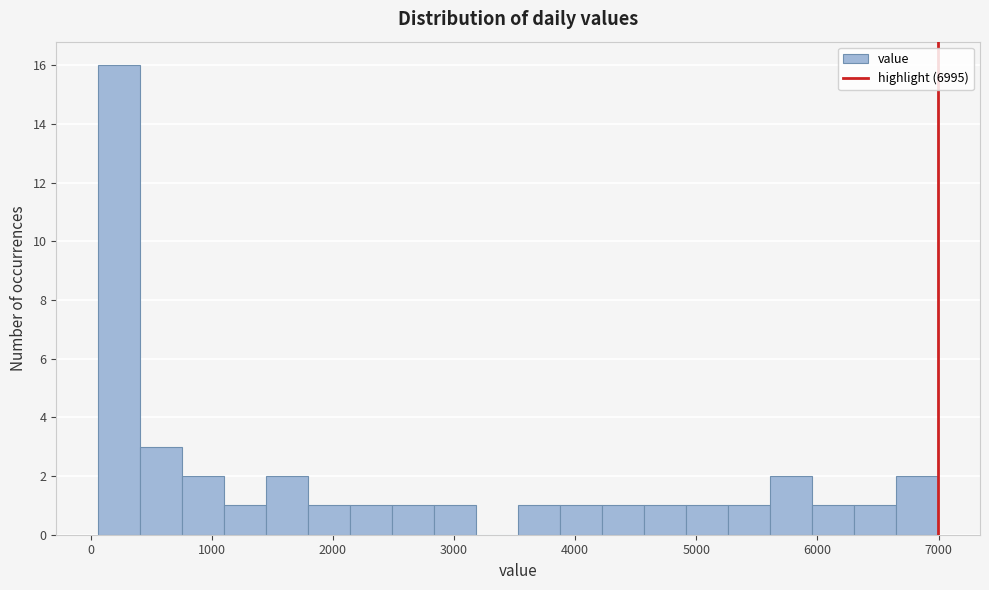

Around what value on the x-axis is the tallest bar? Give the approximate position of its centre, as read against the axis.

200